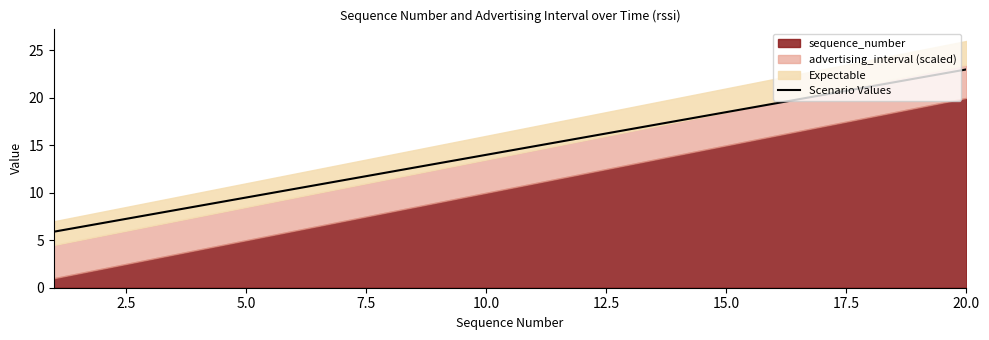

Which category has the highest value in the Scenario Values series?

20.0